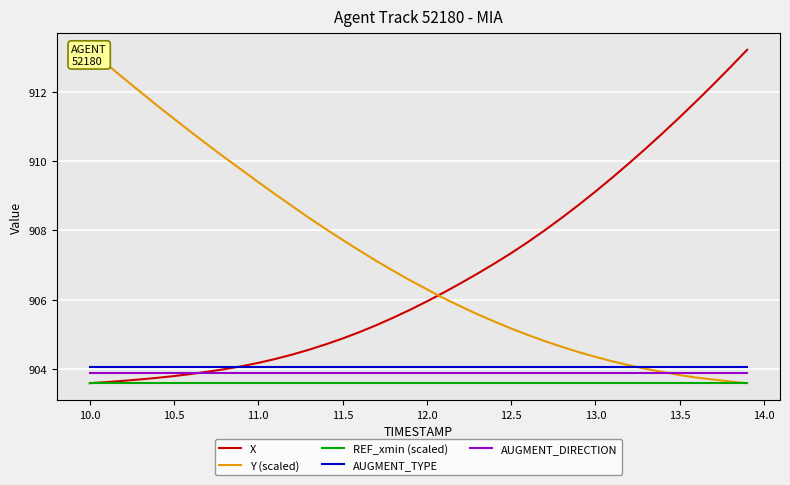

Is it true that AUGMENT_DIRECTION equals 328.6 at 13.0?

False